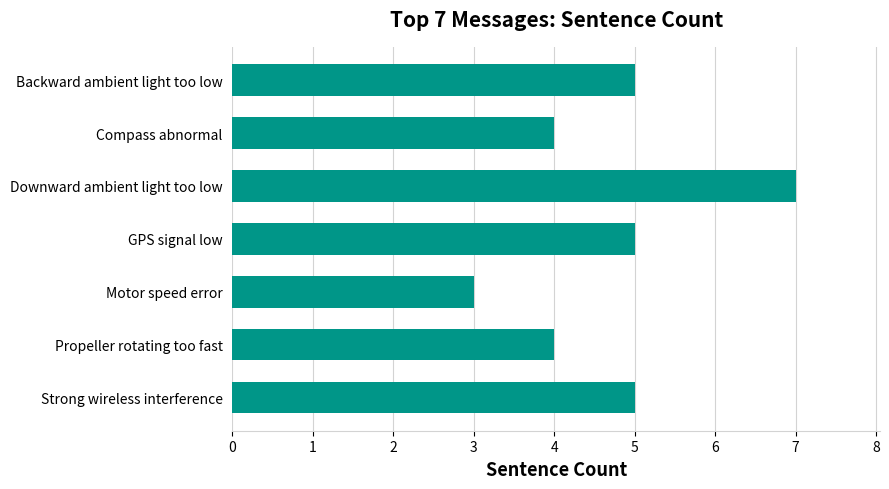

Count the values in the range 4 to 5.

5